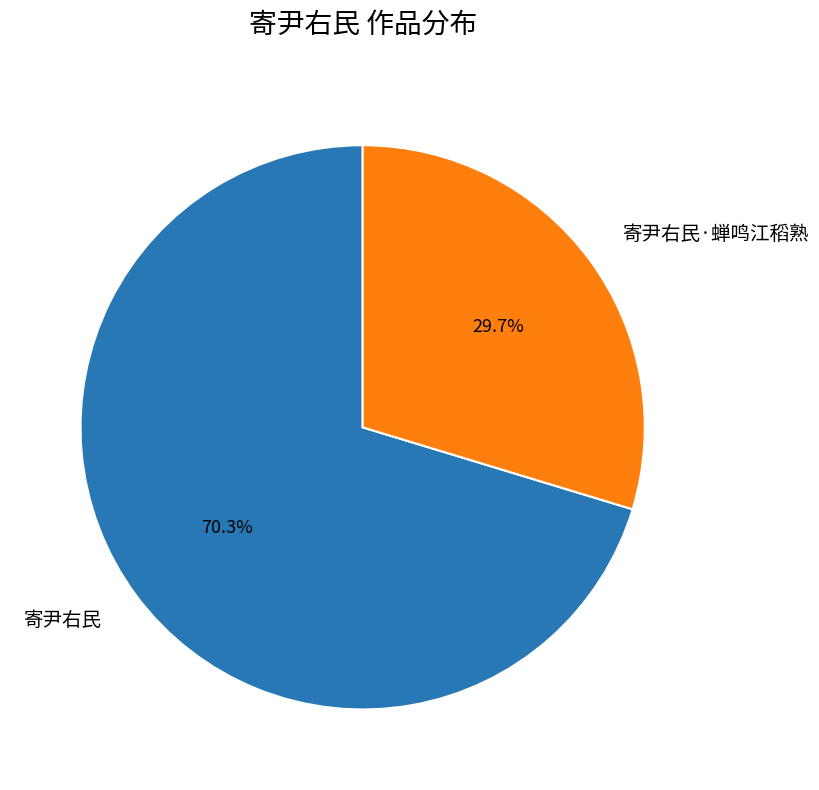

Approximately how many times larger is the value at 寄尹右民·蝉鸣江稻熟 compared to 寄尹右民?

0.4